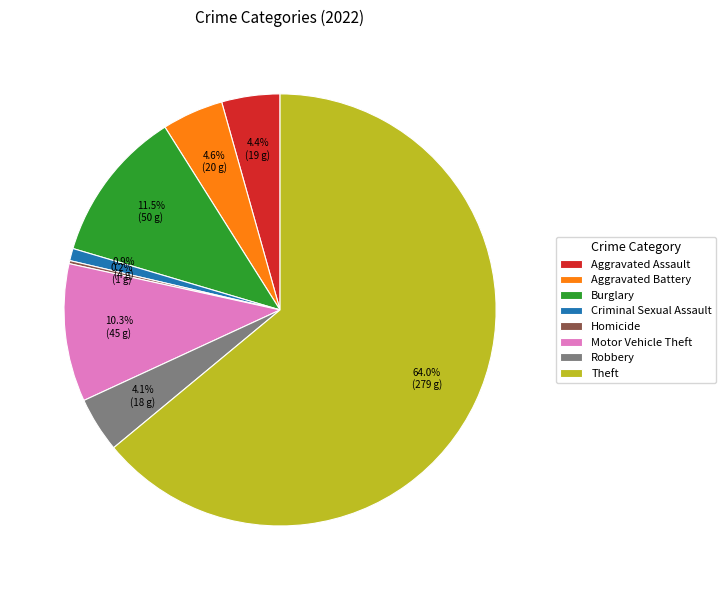

Which has a higher value, Theft or Criminal Sexual Assault?

Theft